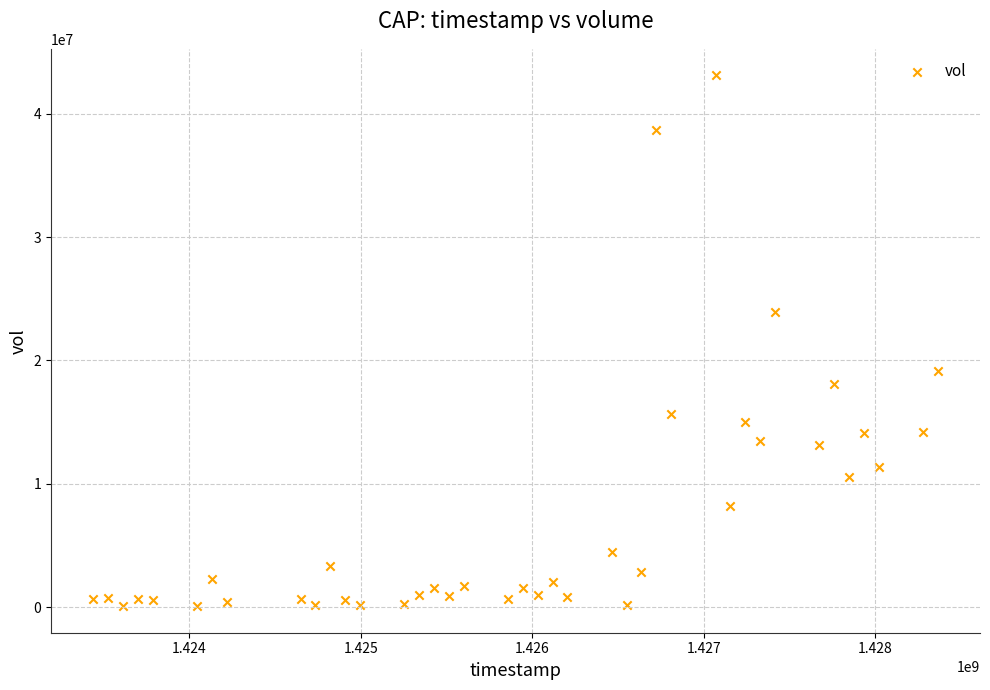

What is the range of Y values (max minus min)?

43050900